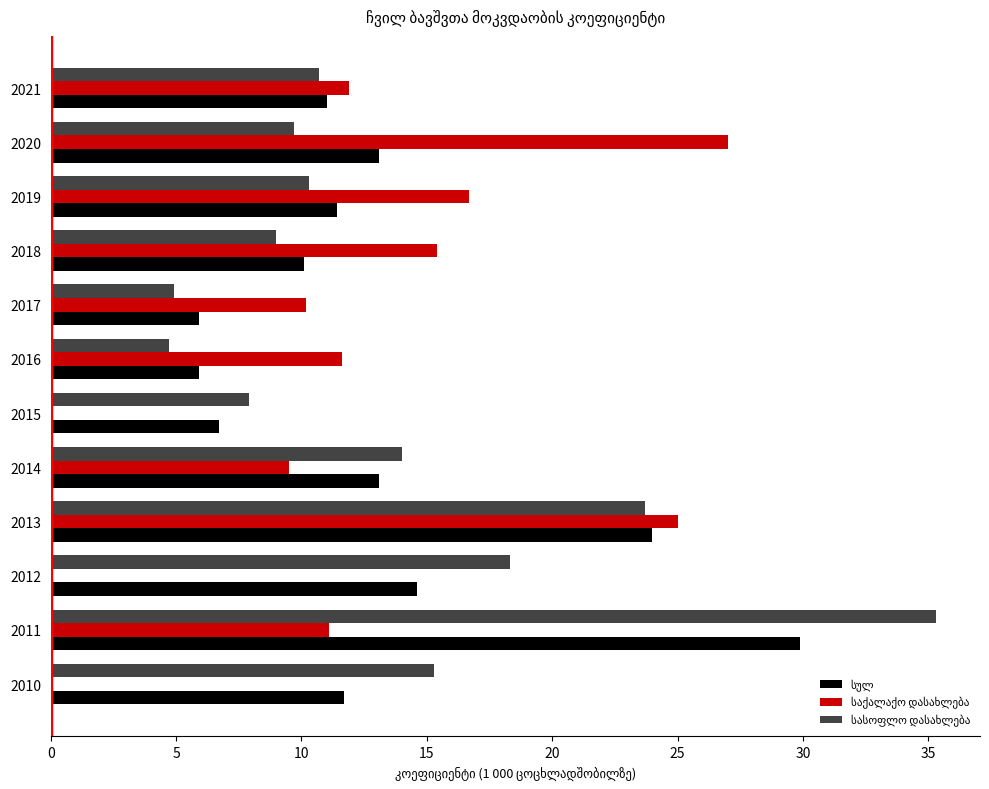

At which category is the sum across all series the highest?

2011